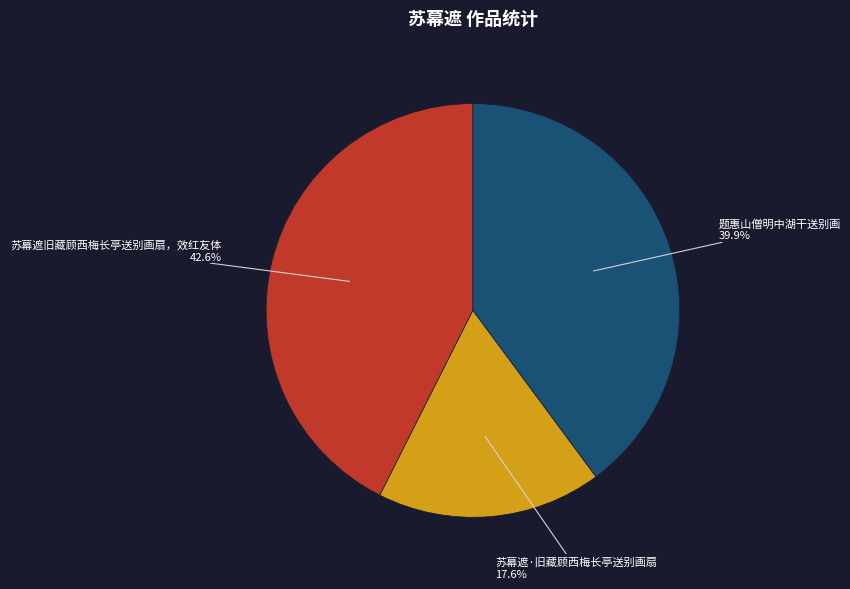

Does 苏幕遮·旧藏顾西梅长亭送别画扇 represent more than half of the total?

No